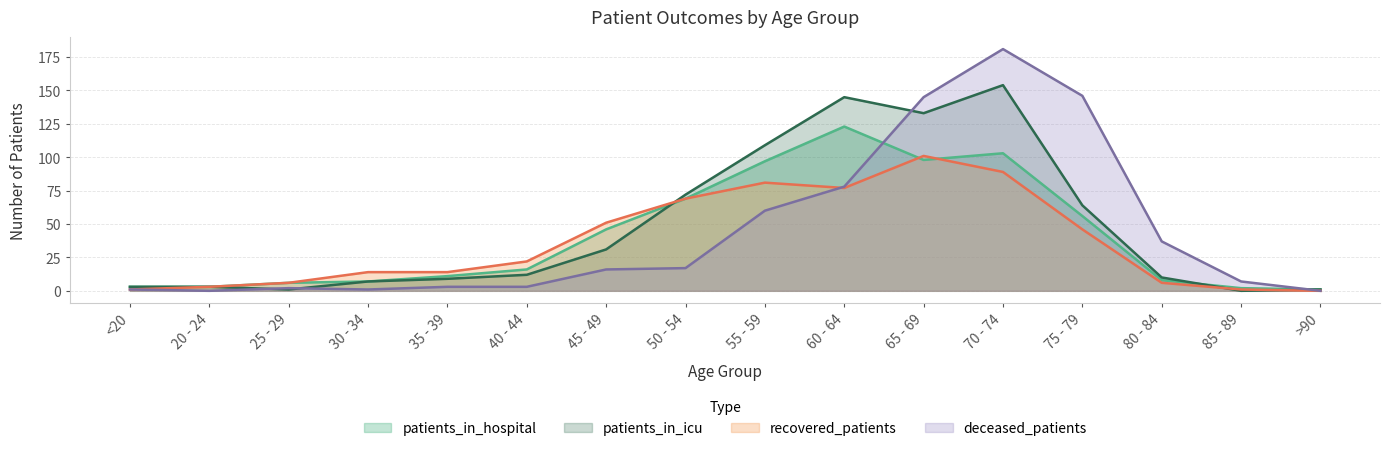

Where do deceased_patients and patients_in_icu first cross each other?

20 - 24 and 25 - 29